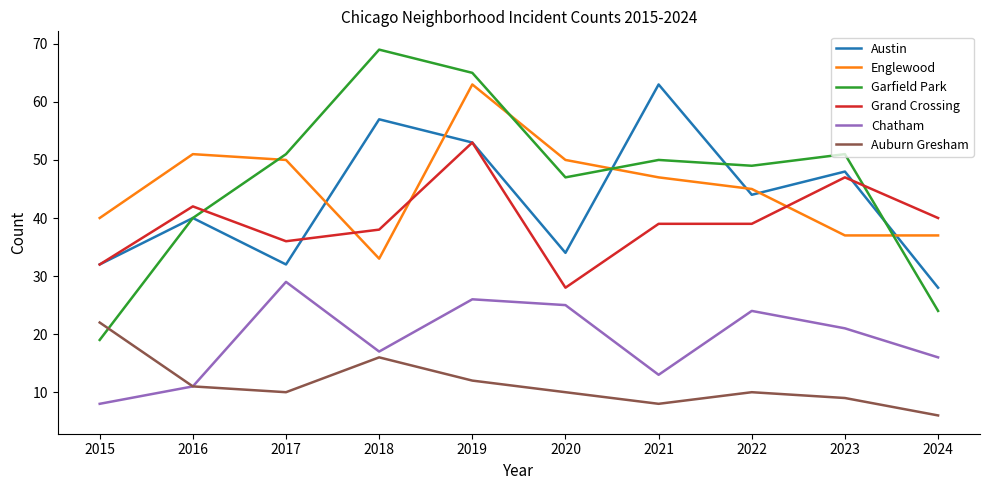

Which series has the largest total across all categories?

Garfield Park